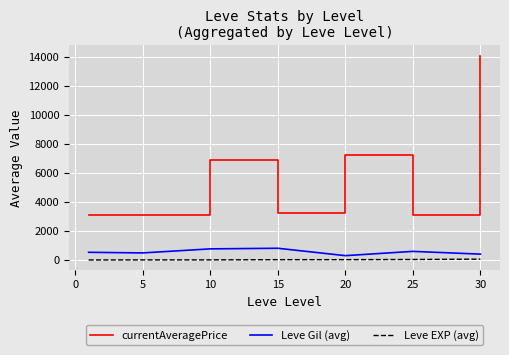

Which series has the largest range (max minus min)?

currentAveragePrice